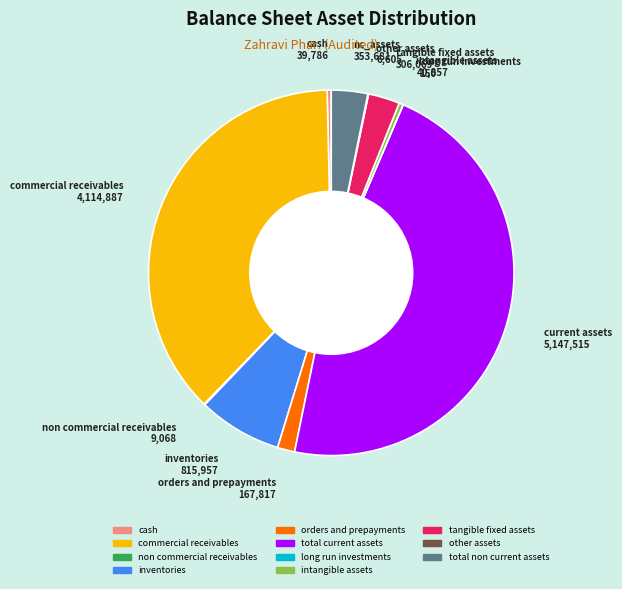

Does any single category account for the majority?

No